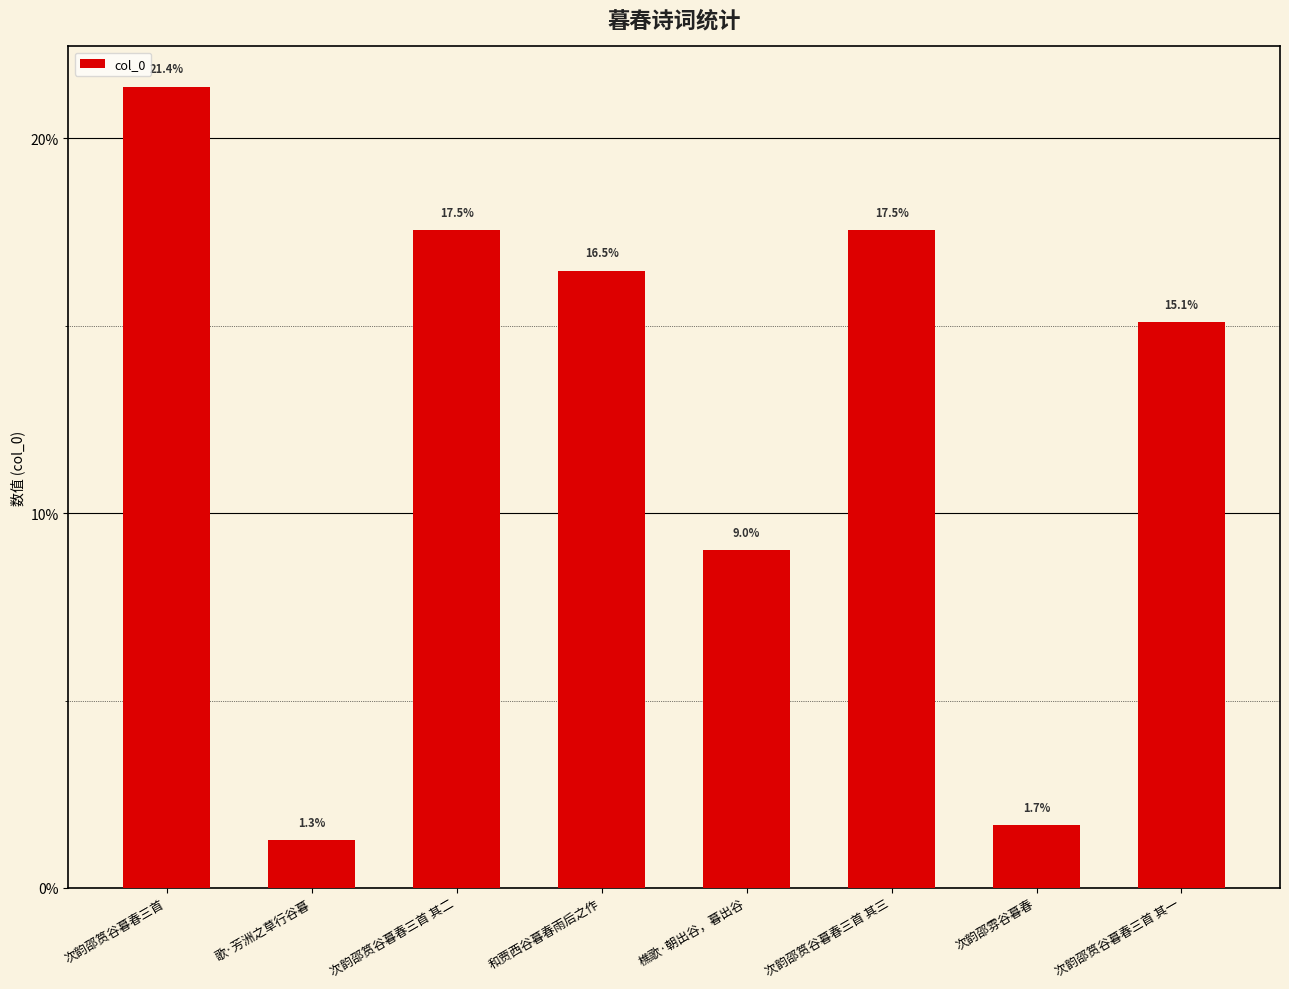

Count the number of categories in the chart.

8